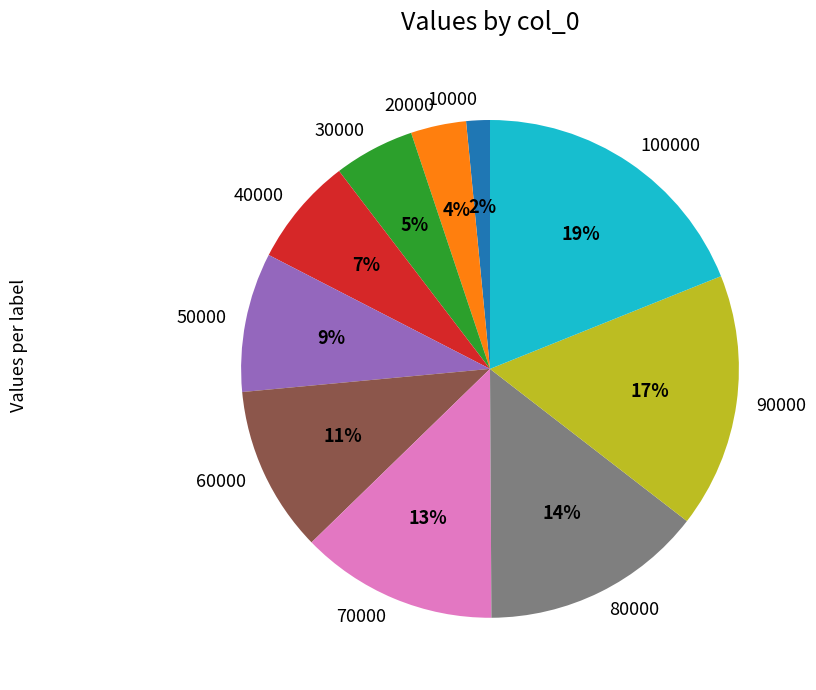

Which has a higher value, 30000 or 50000?

50000